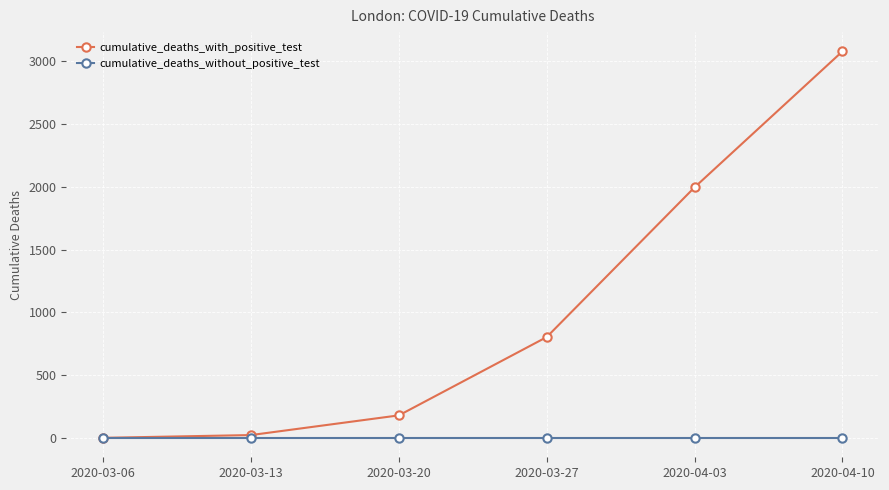

Which series has the largest total across all categories?

cumulative_deaths_with_positive_test